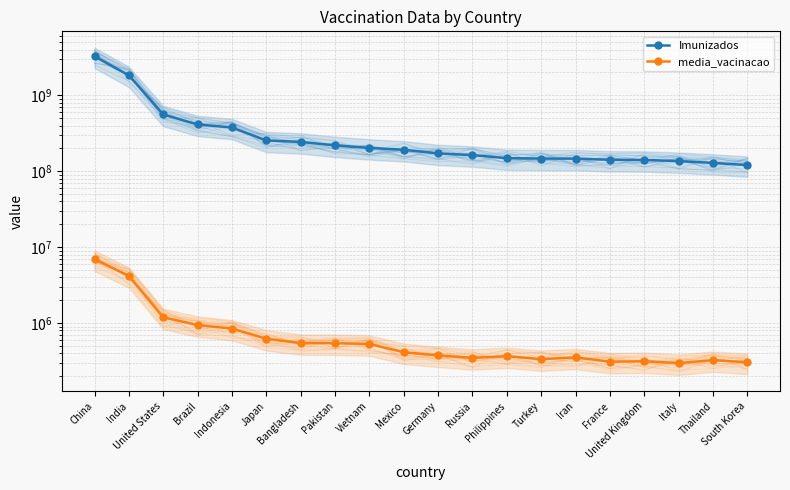

Is the value of Imunizados at Indonesia greater than the value of media_vacinacao at Germany?

Yes